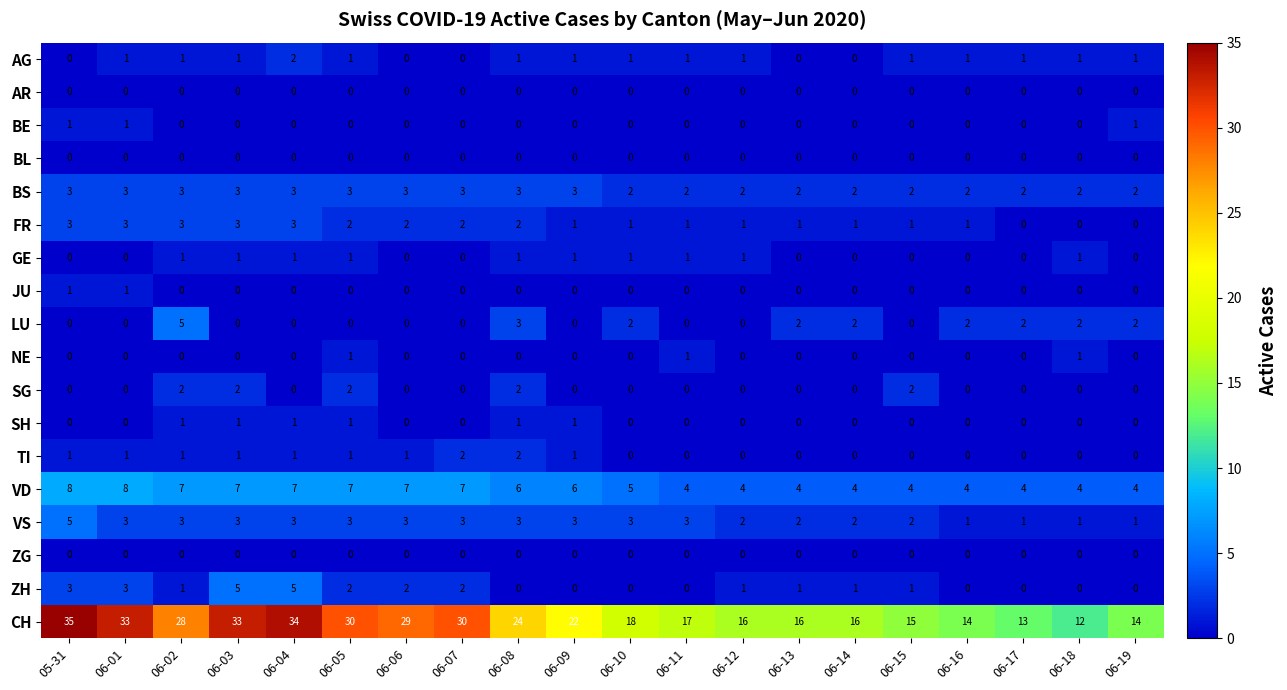

Which series has the largest range (max minus min)?

CH